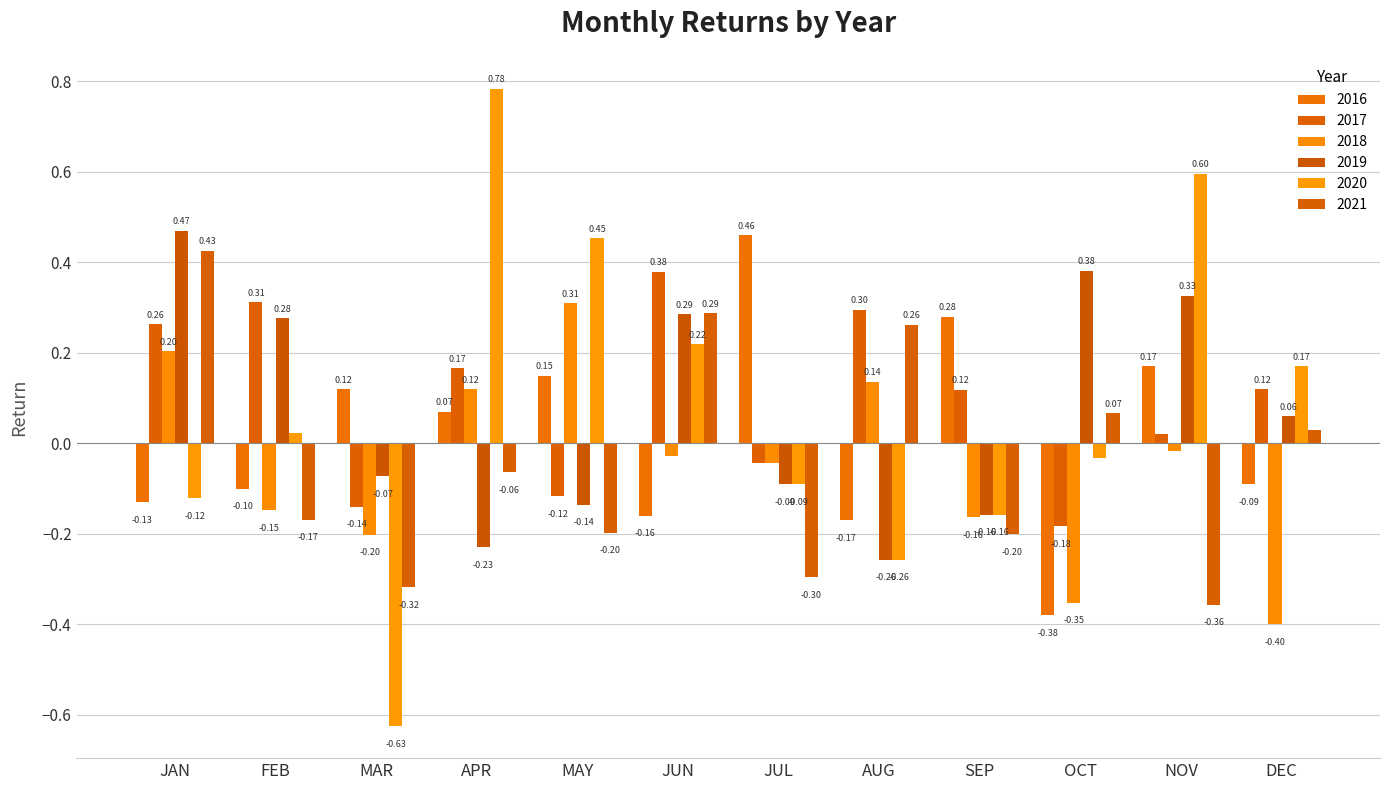

The 2021 series shows -0.4 at NOV. True or false?

True